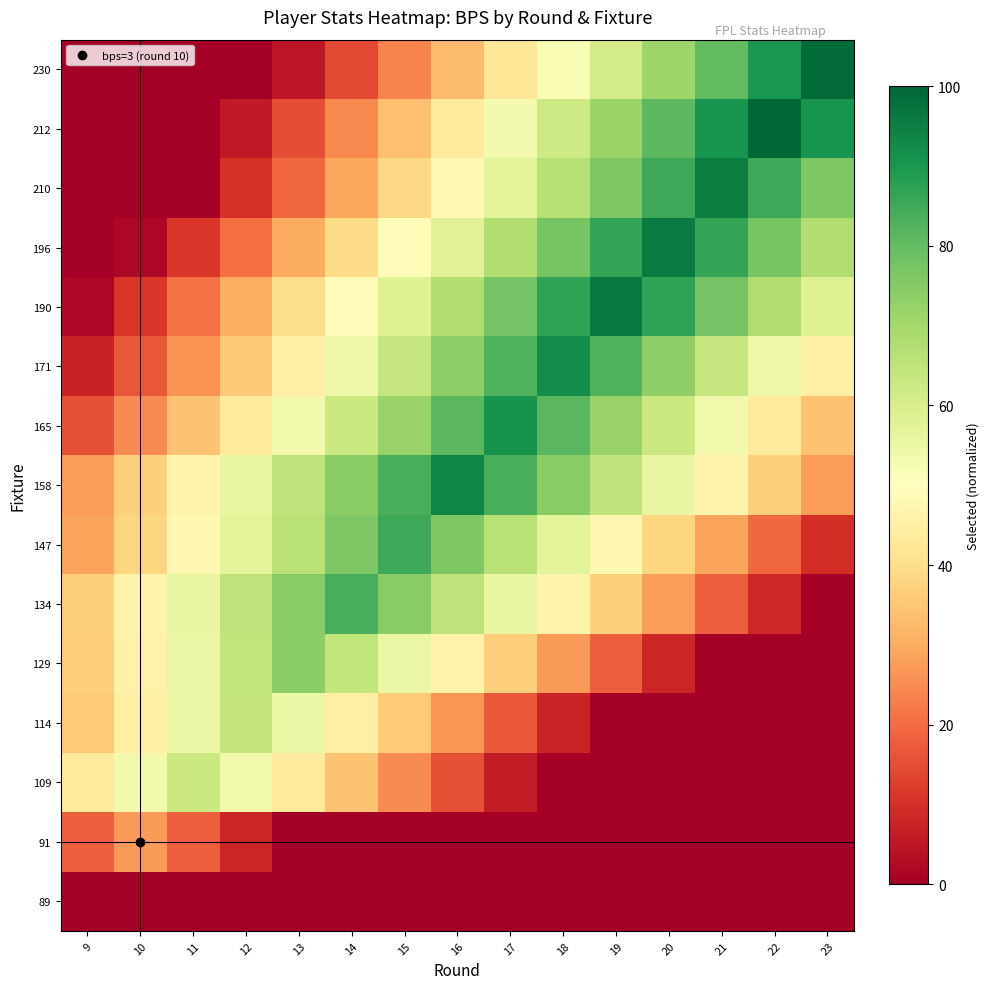

At how many categories does at least one series exceed 82?

10